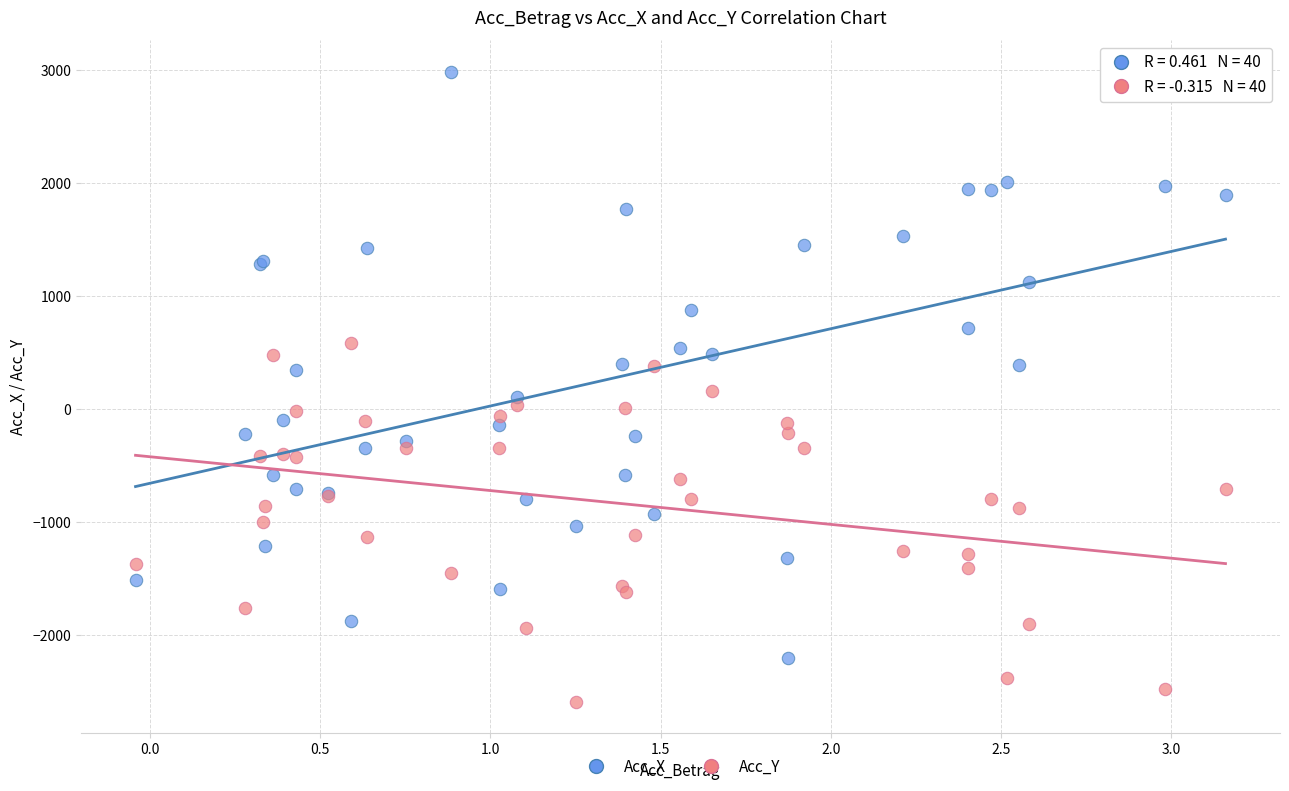

Which series has the largest Y range (max minus min)?

Acc_X